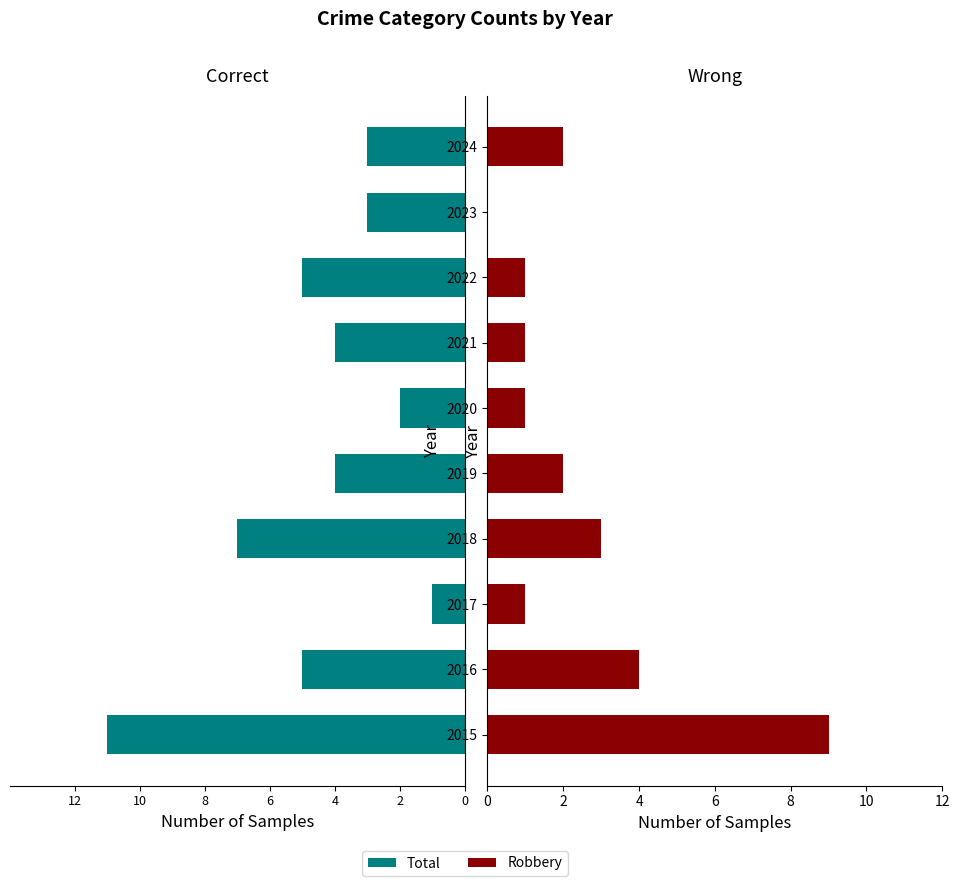

Which series has the widest spread of values?

Total